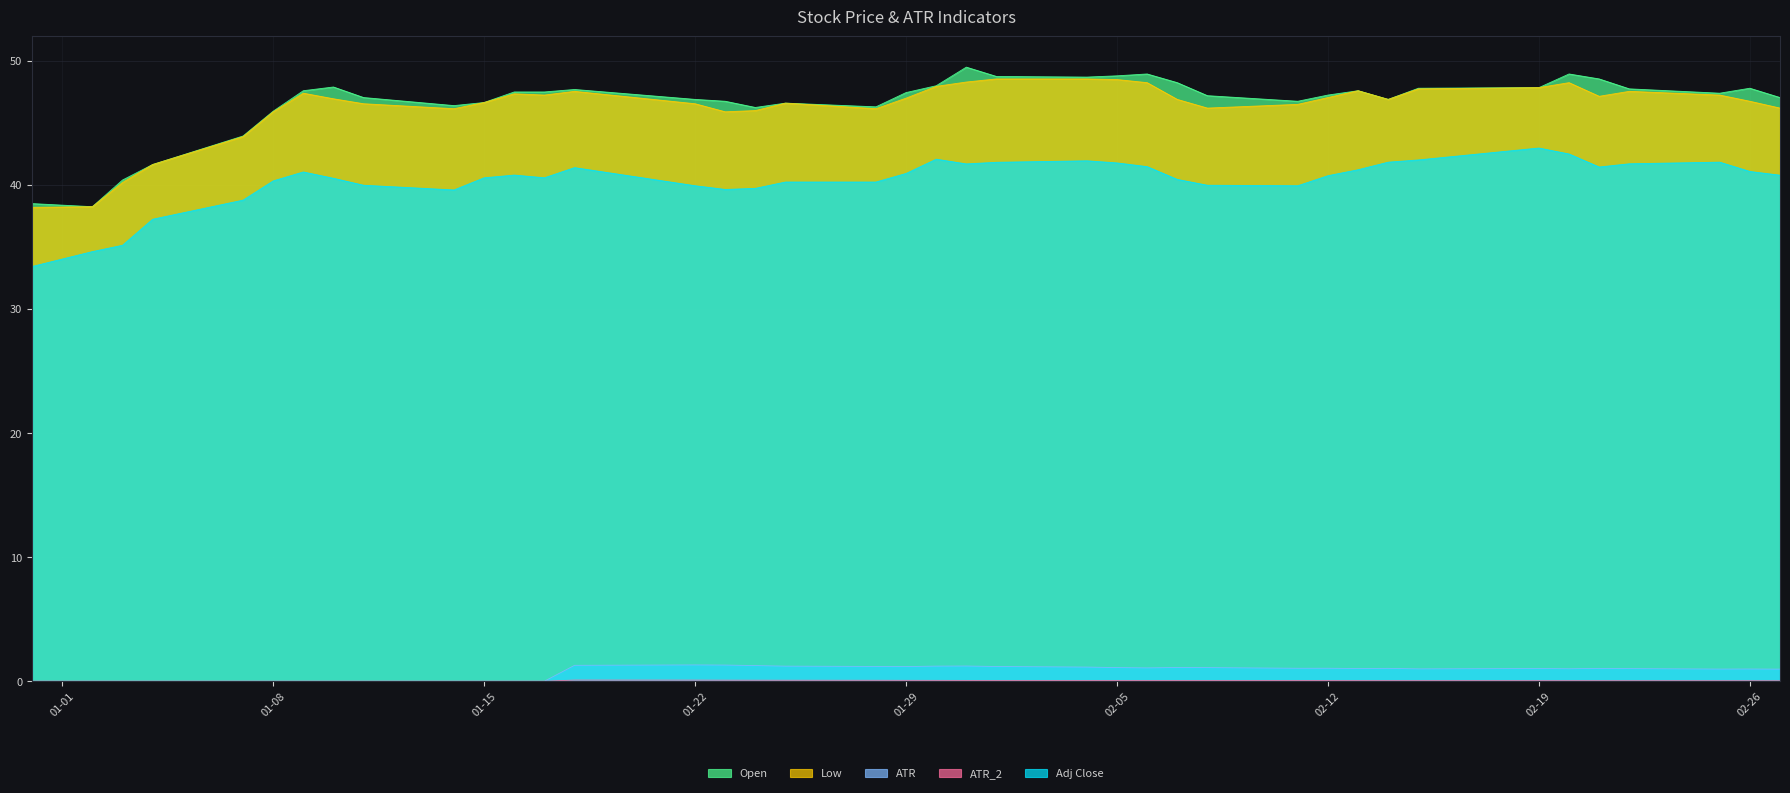

Between 2019-01-09 and 2019-02-20, which series saw the biggest shift?

Adj Close